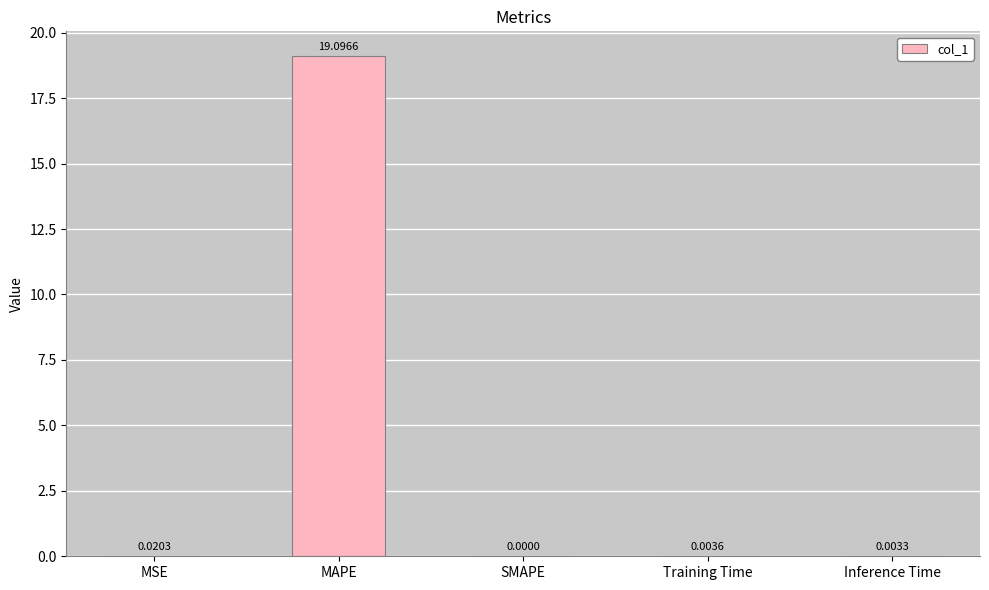

What is the average value?

3.8